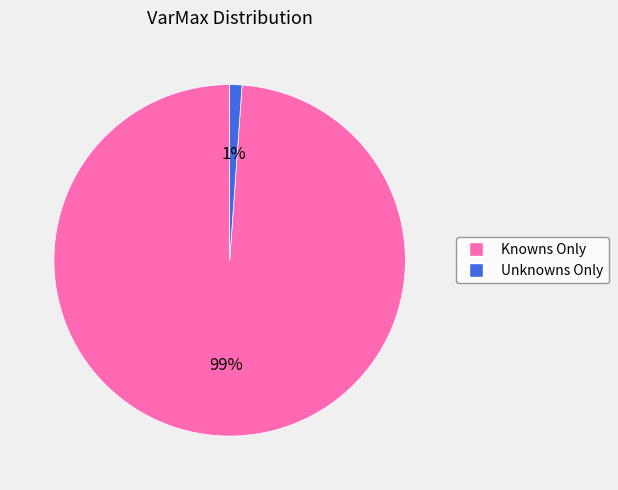

How many segments does this pie chart have?

2